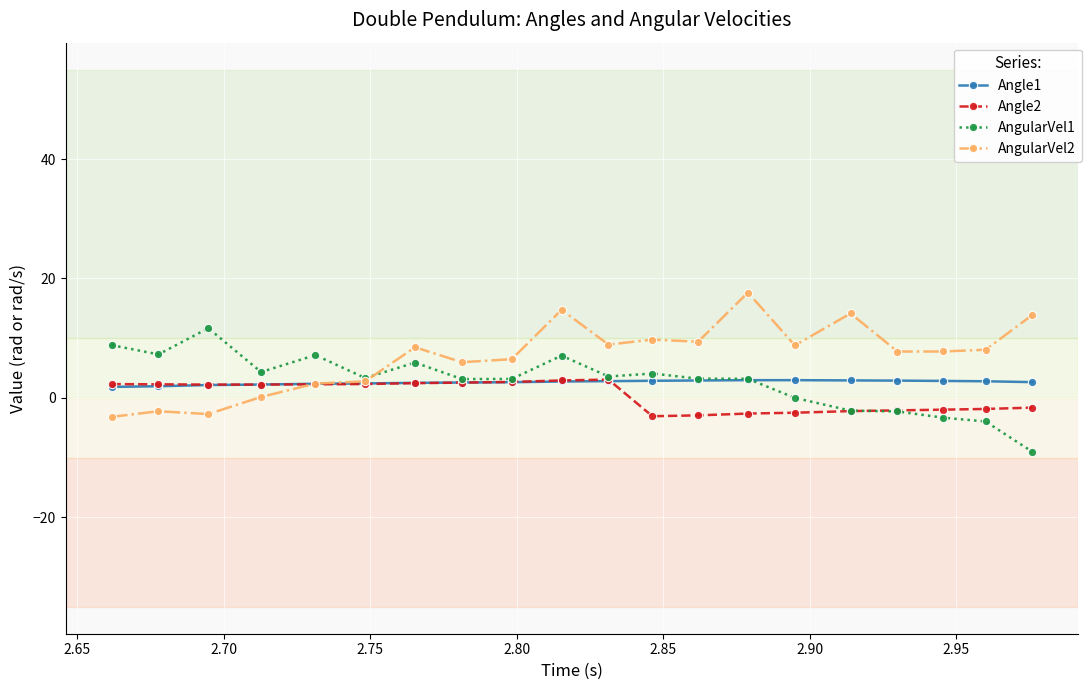

How many series are shown in this chart?

4